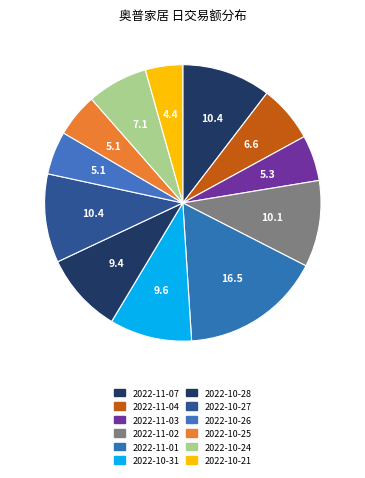

Is 2022-11-07 the majority of the pie?

No